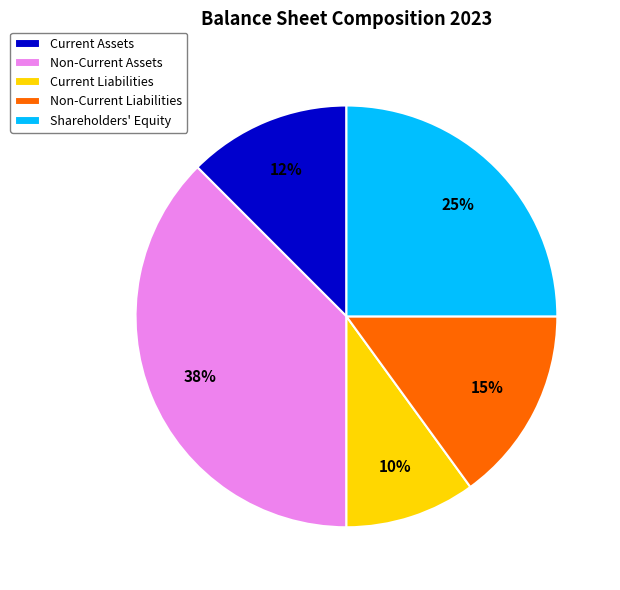

To the nearest percent, what portion does Shareholders' Equity represent?

25%